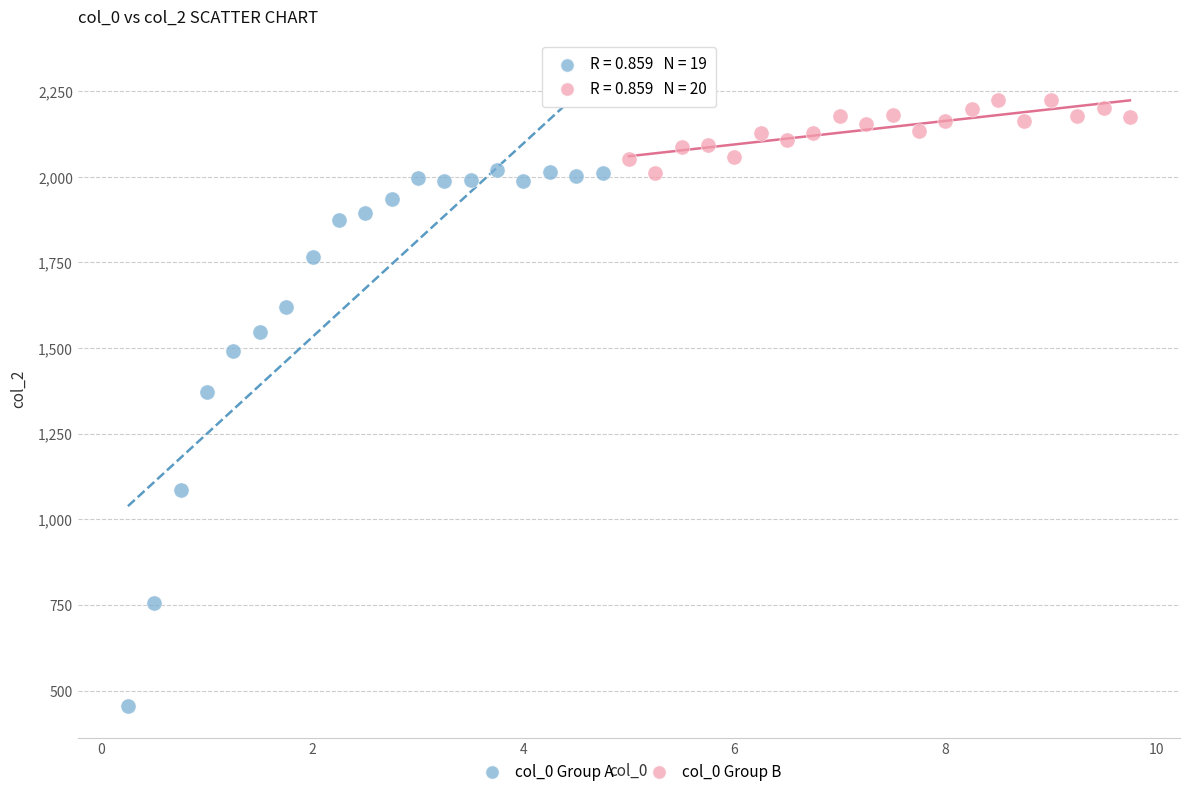

Which series contains the highest Y value?

col_0 Group B